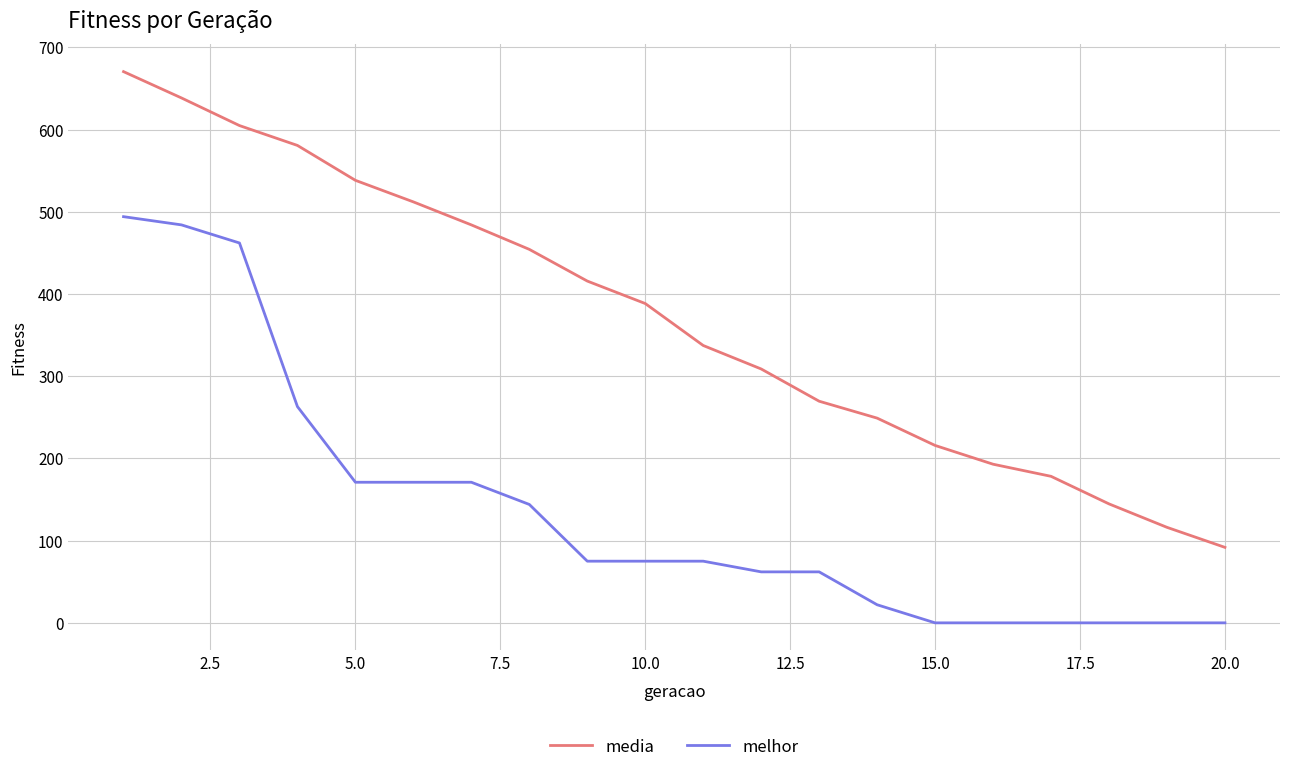

What is the maximum value shown in the chart?

670.4